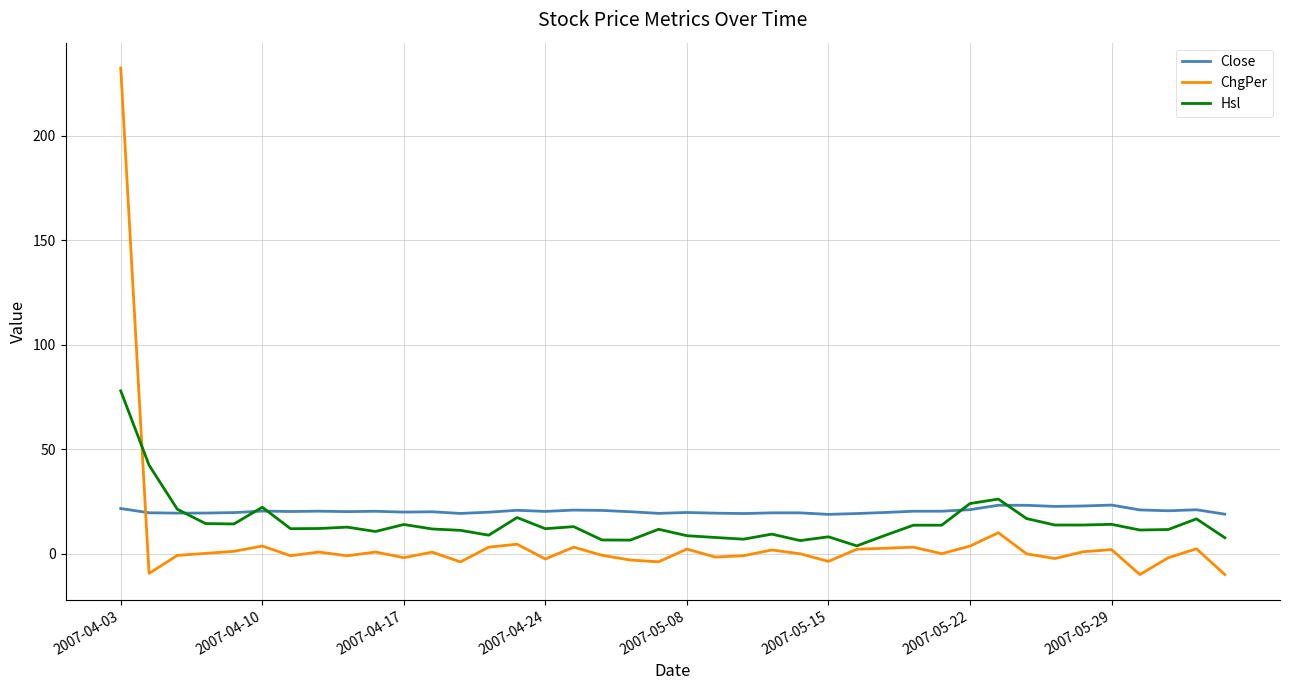

What is the smallest value displayed?

-10.0